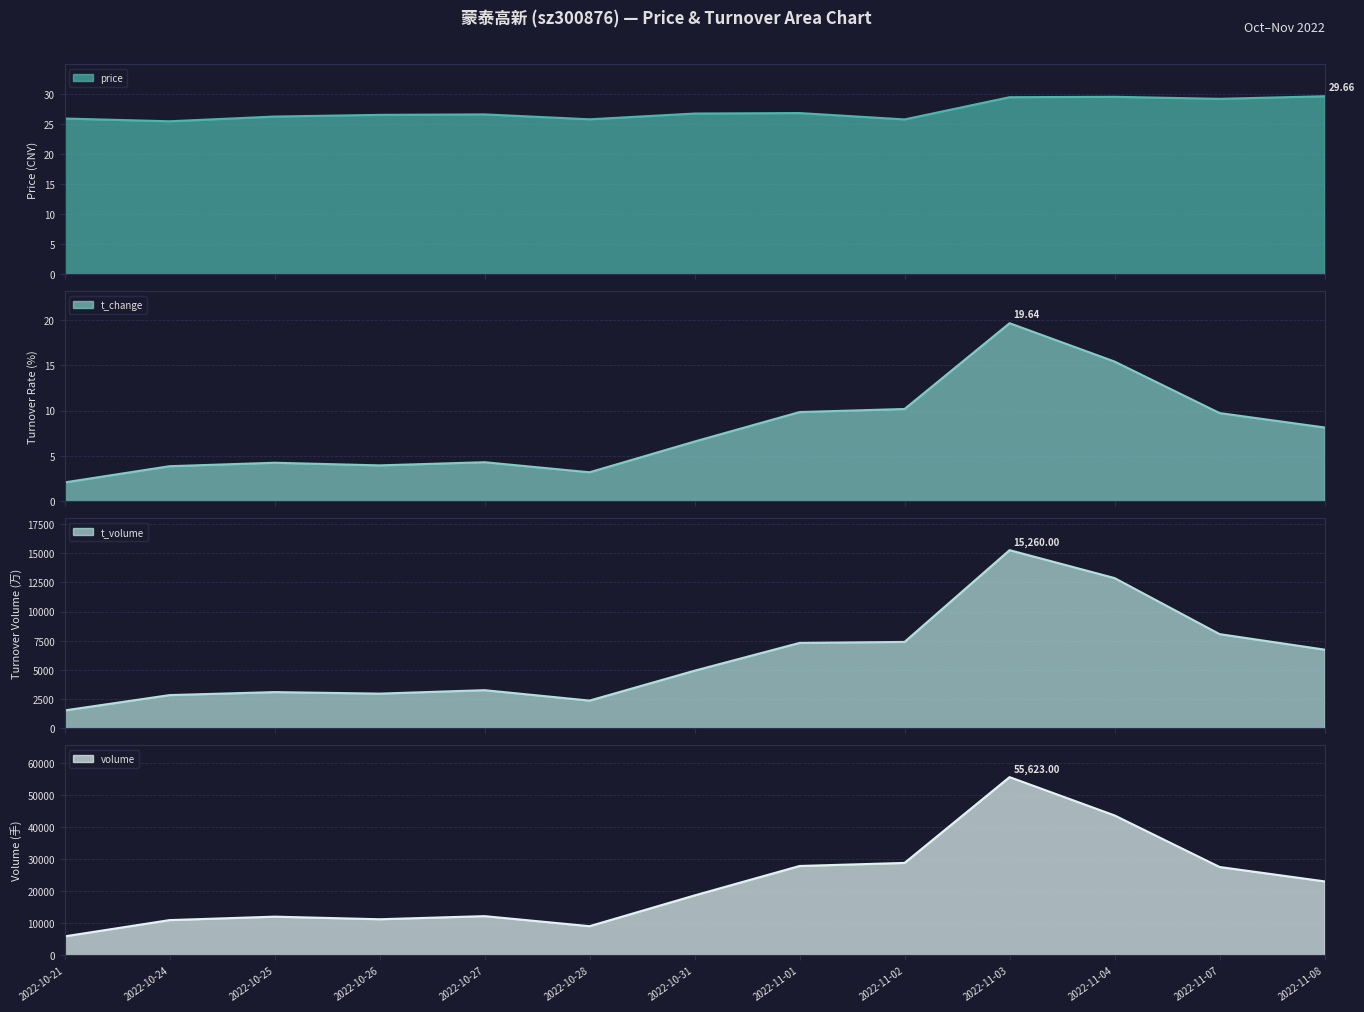

At which category does price reach its first local valley?

2022-10-24